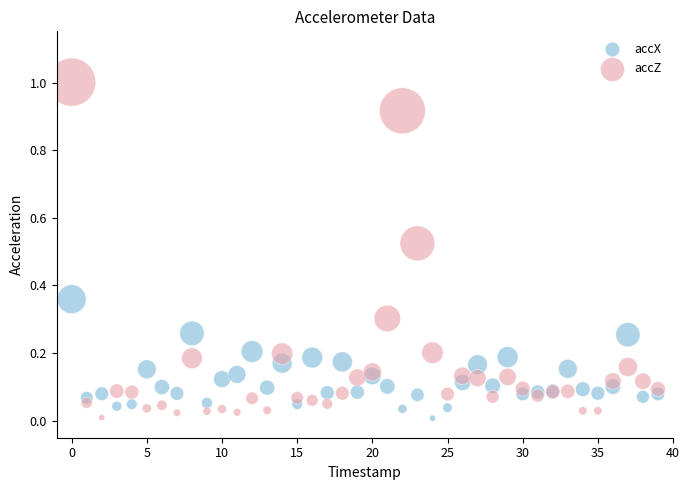

Which series has the widest spread of Y values?

accZ